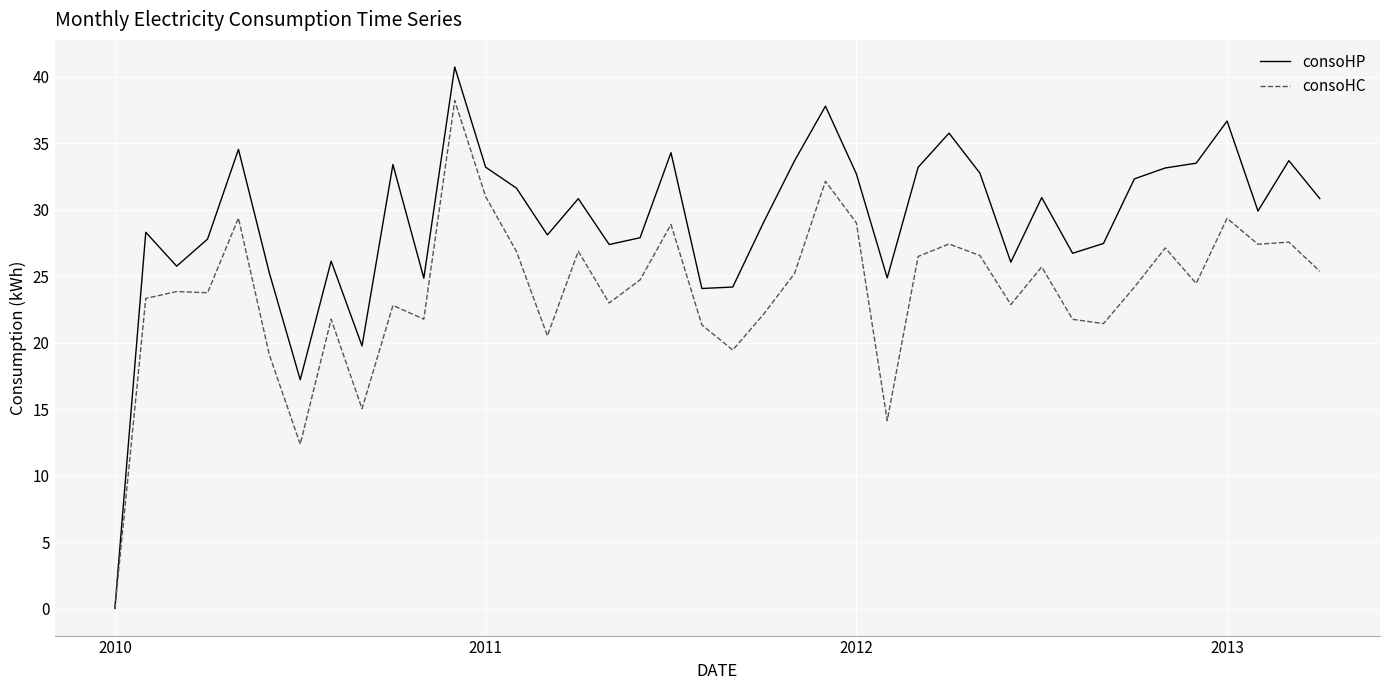

Which series has the widest spread of values?

consoHP